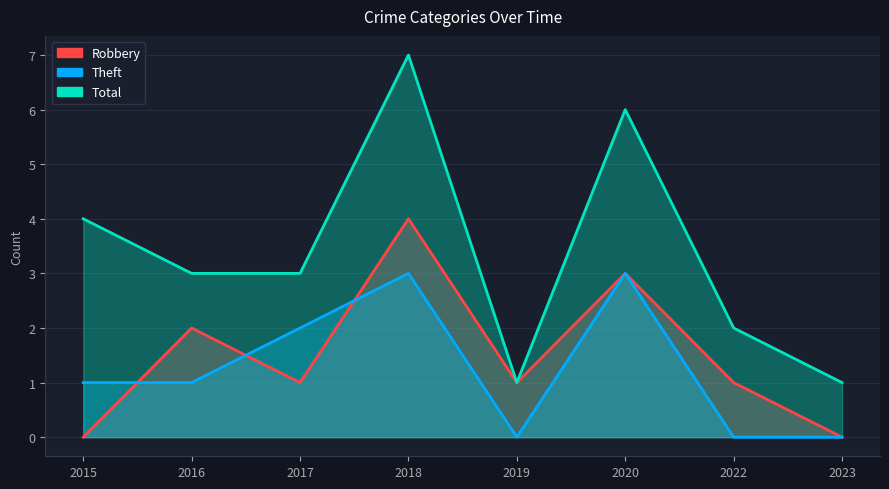

The Robbery series shows 4 at 2018. True or false?

True